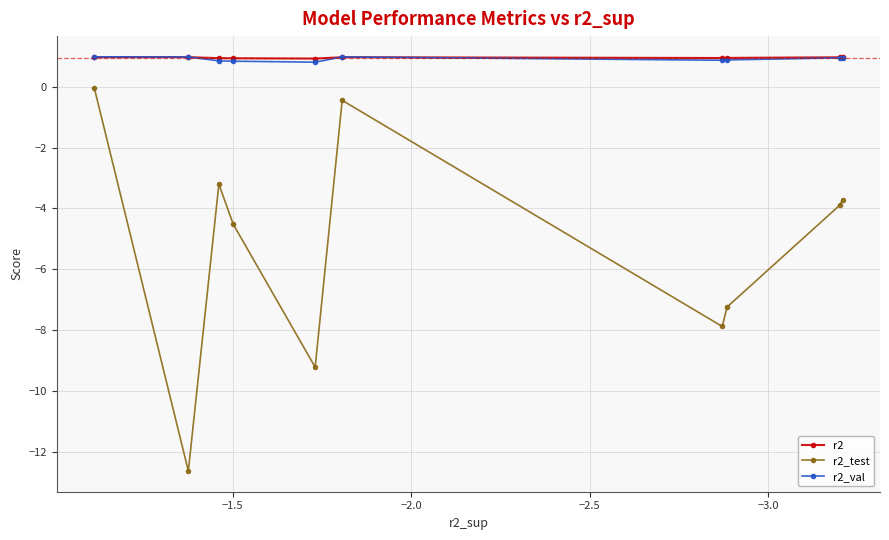

What is the total value across all series at −3.0?

-10.7